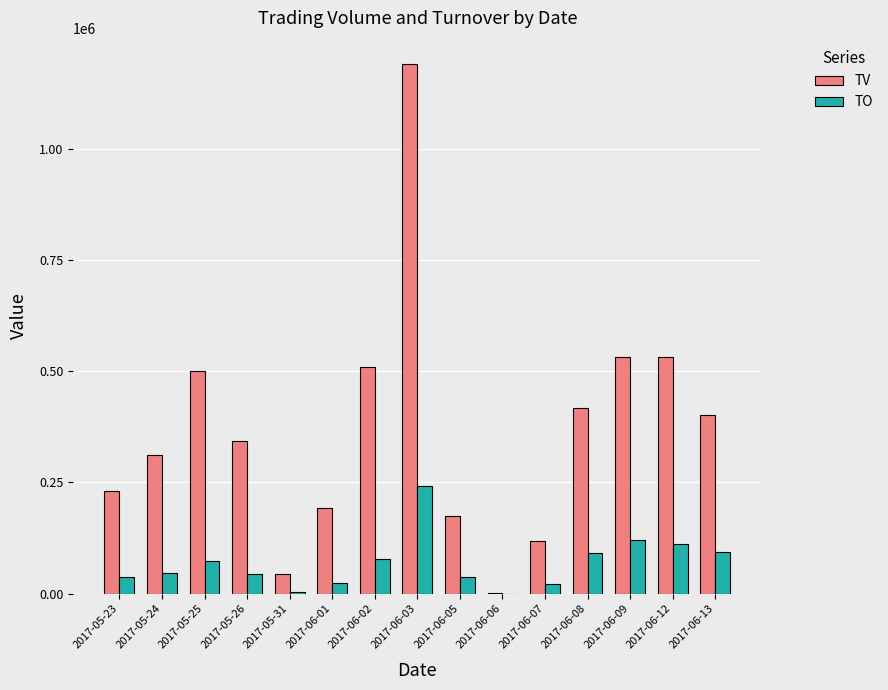

The value of TV at 2017-06-05 is 175000. True or false?

True